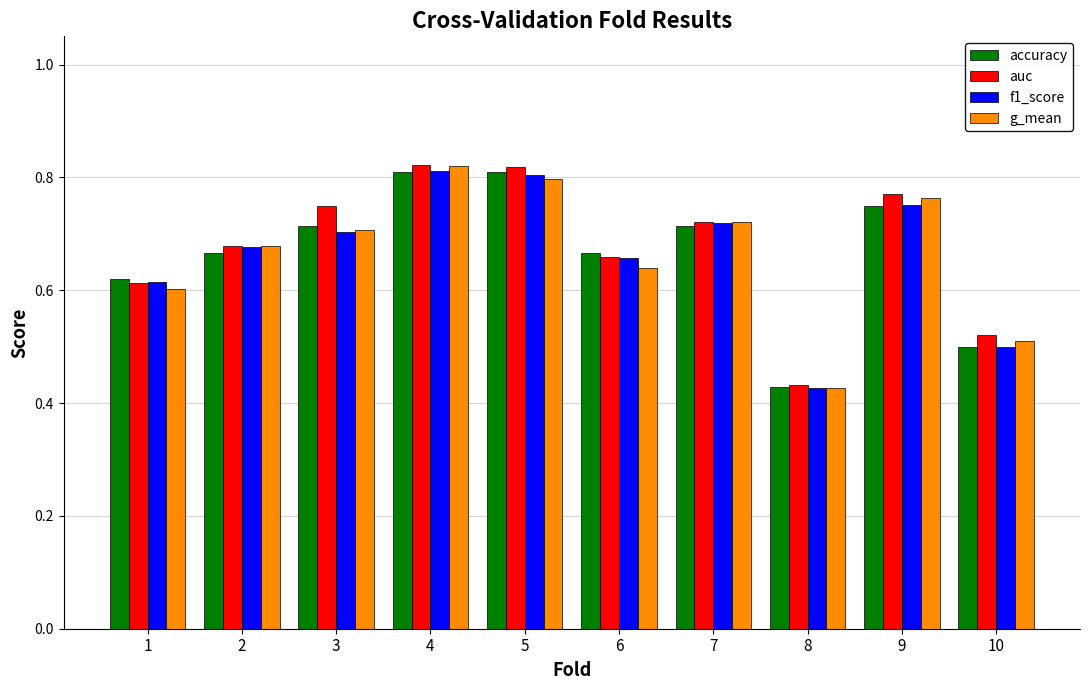

At which label is g_mean closest to 0?

8